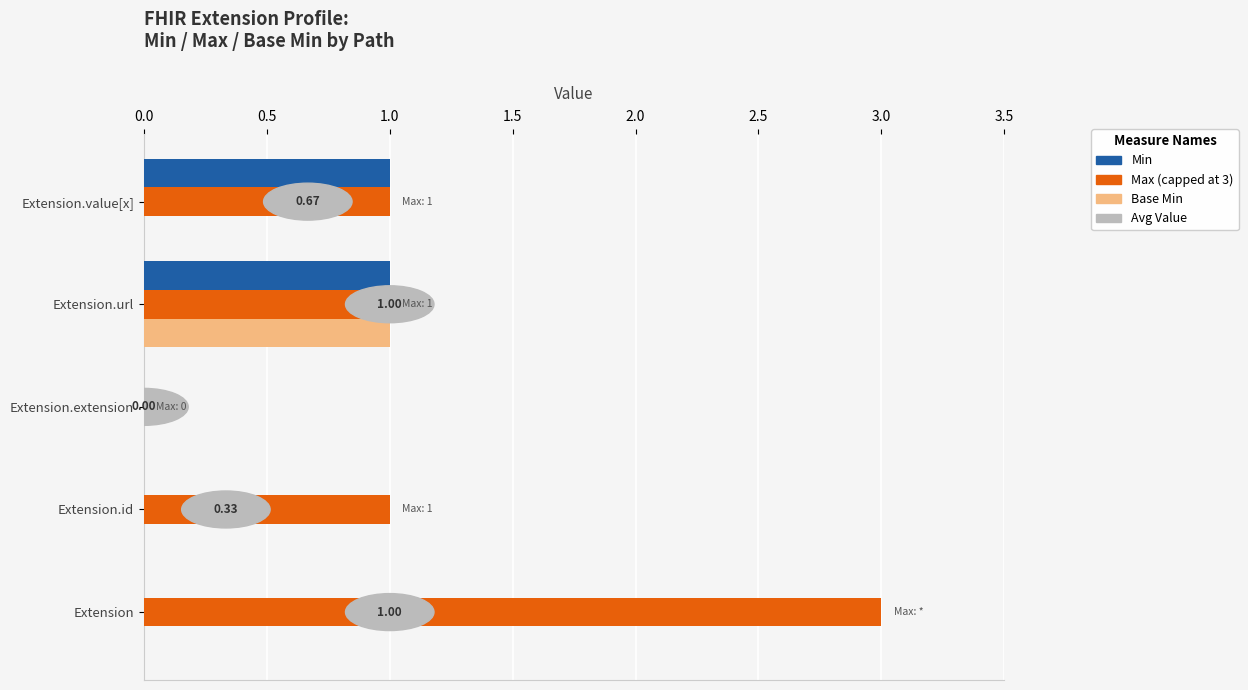

Which category has the highest value across all series?

Extension